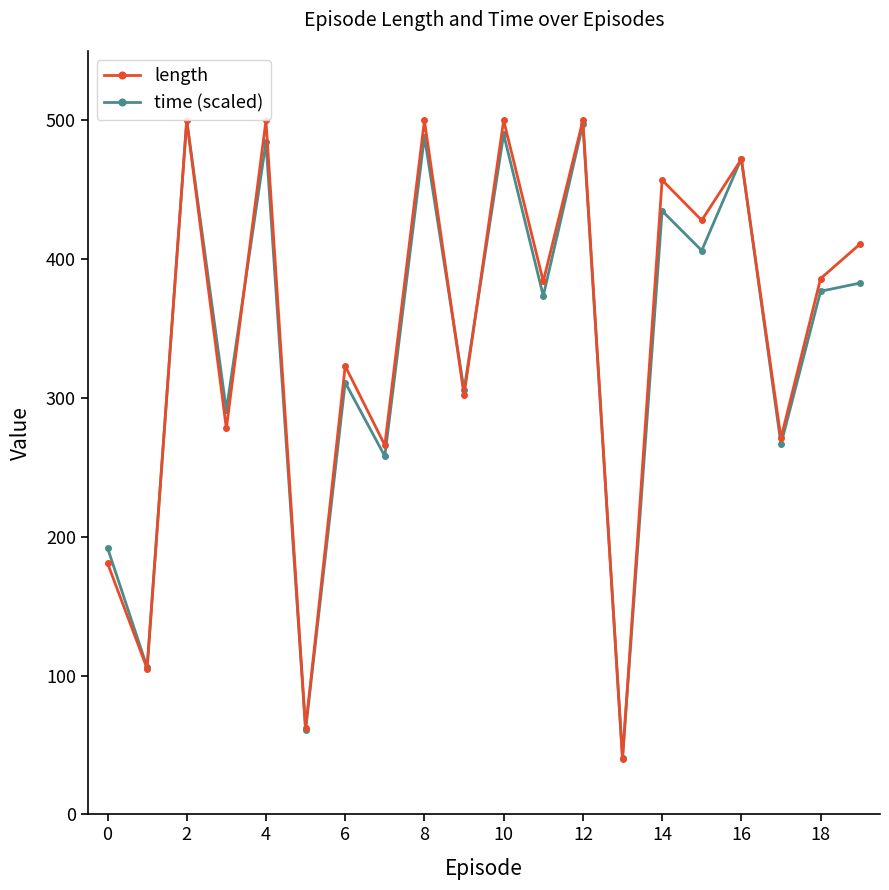

List the series in order of their overall mean, highest first.

length, time (scaled)